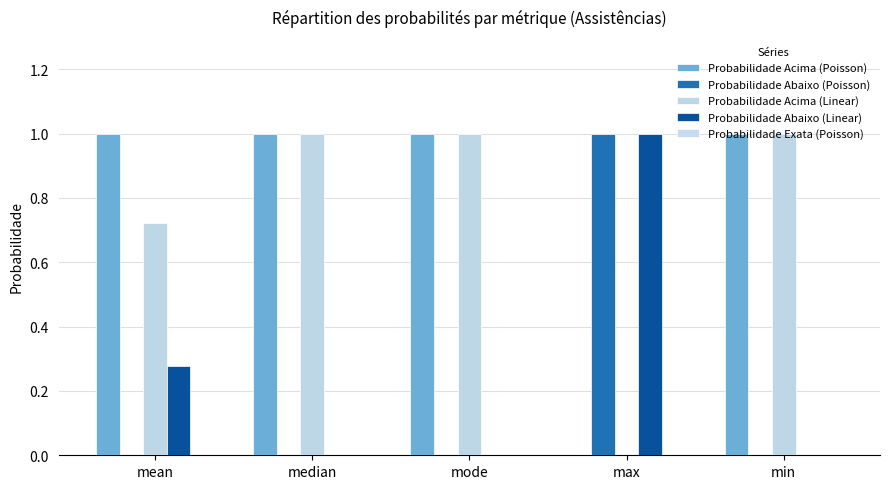

What is the total value across all series at min?

2.0